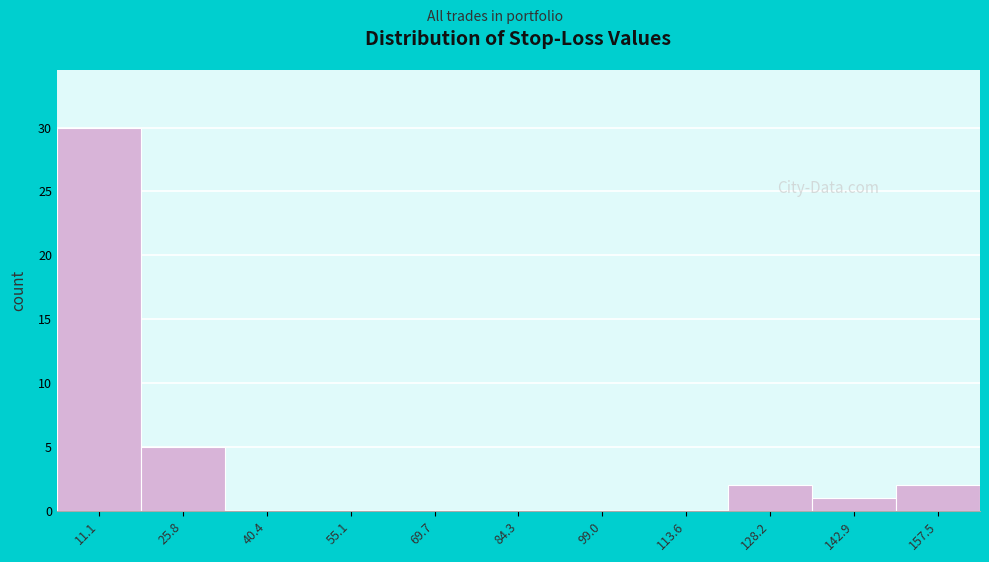

Reading left to right, list every bar in this chart as the range it spans on the x-axis followed by its height. Neither the bar edges nor the heights are printed on the chart, so give them approximately, as read against the axes.

4 to 18: 30
18 to 34: 5
34 to 48: 0
48 to 62: 0
62 to 78: 0
78 to 92: 0
92 to 106: 0
106 to 120: 0
120 to 136: 2
136 to 150: 1
150 to 164: 2